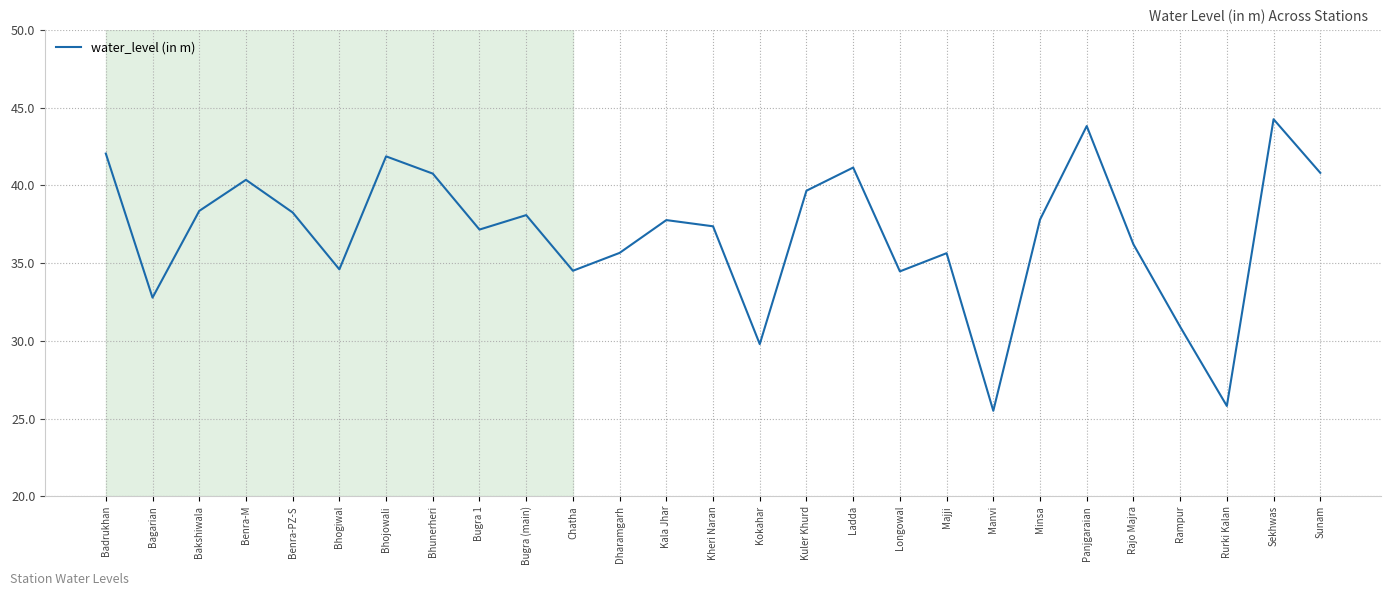

Read the value at Benra-M.

40.4